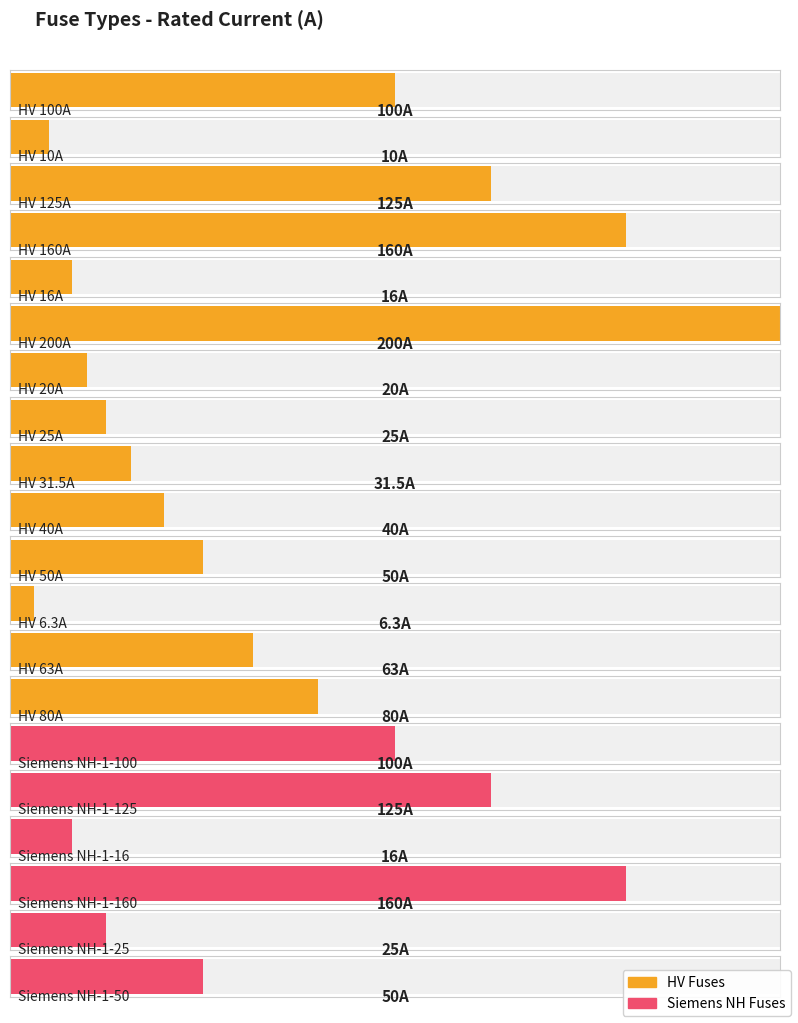

Reading right to left, what are all the values shown in this chart?

Siemens NH-1-50=50.0	Siemens NH-1-25=25.0	Siemens NH-1-160=160.0	Siemens NH-1-16=16.0	Siemens NH-1-125=125.0	Siemens NH-1-100=100.0	HV 80A=80.0	HV 63A=63.0	HV 6.3A=6.3	HV 50A=50.0	HV 40A=40.0	HV 31.5A=31.5	HV 25A=25.0	HV 20A=20.0	HV 200A=200.0	HV 16A=16.0	HV 160A=160.0	HV 125A=125.0	HV 10A=10.0	HV 100A=100.0